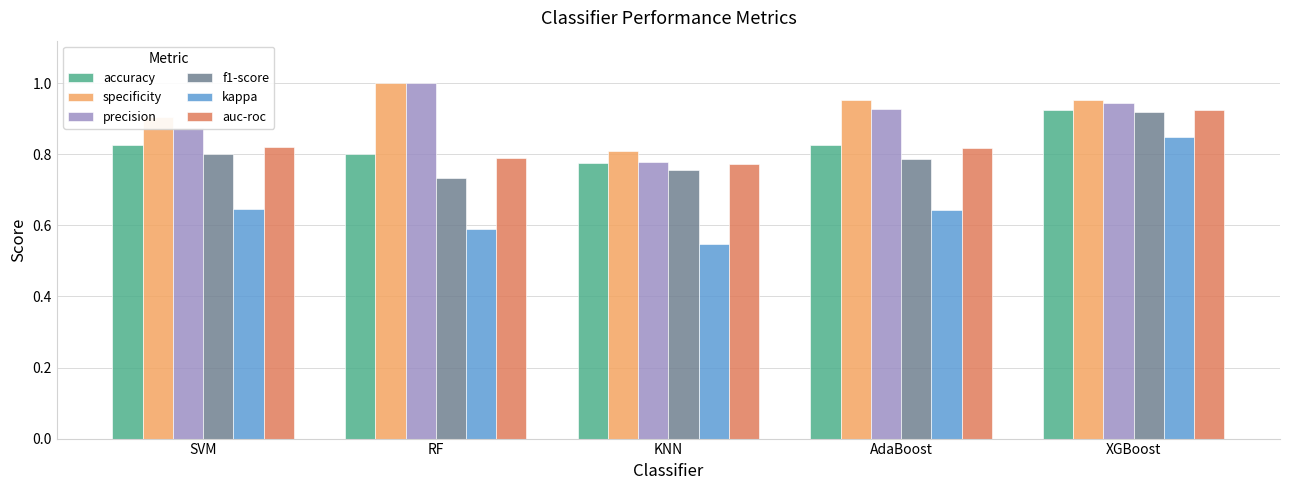

How many series are shown in this chart?

6